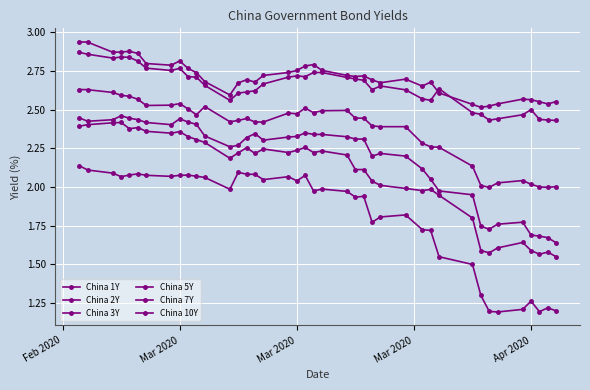

Is this an area chart (filled region under the line)?

No